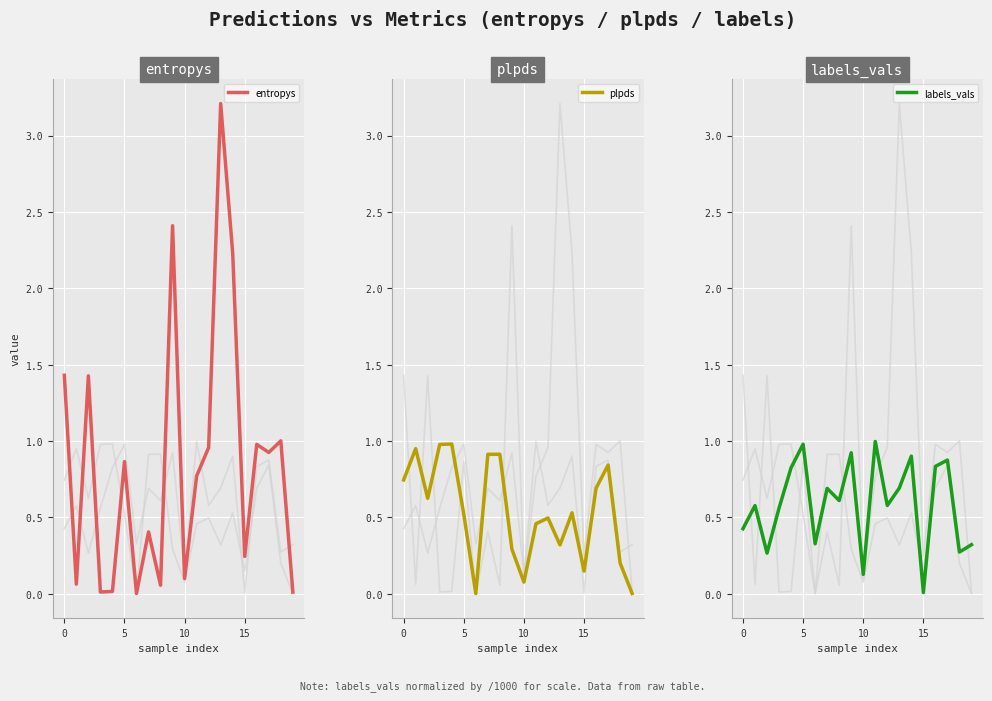

What is the difference between the maximum and second lowest values in the labels_vals series?

0.9